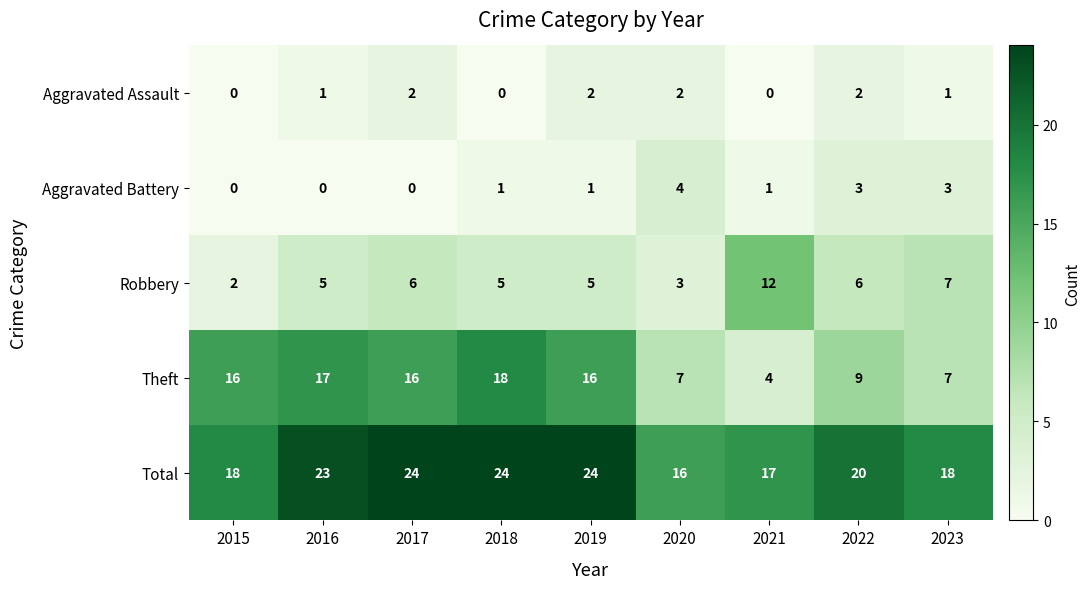

How many Total values are between 18 and 24?

7